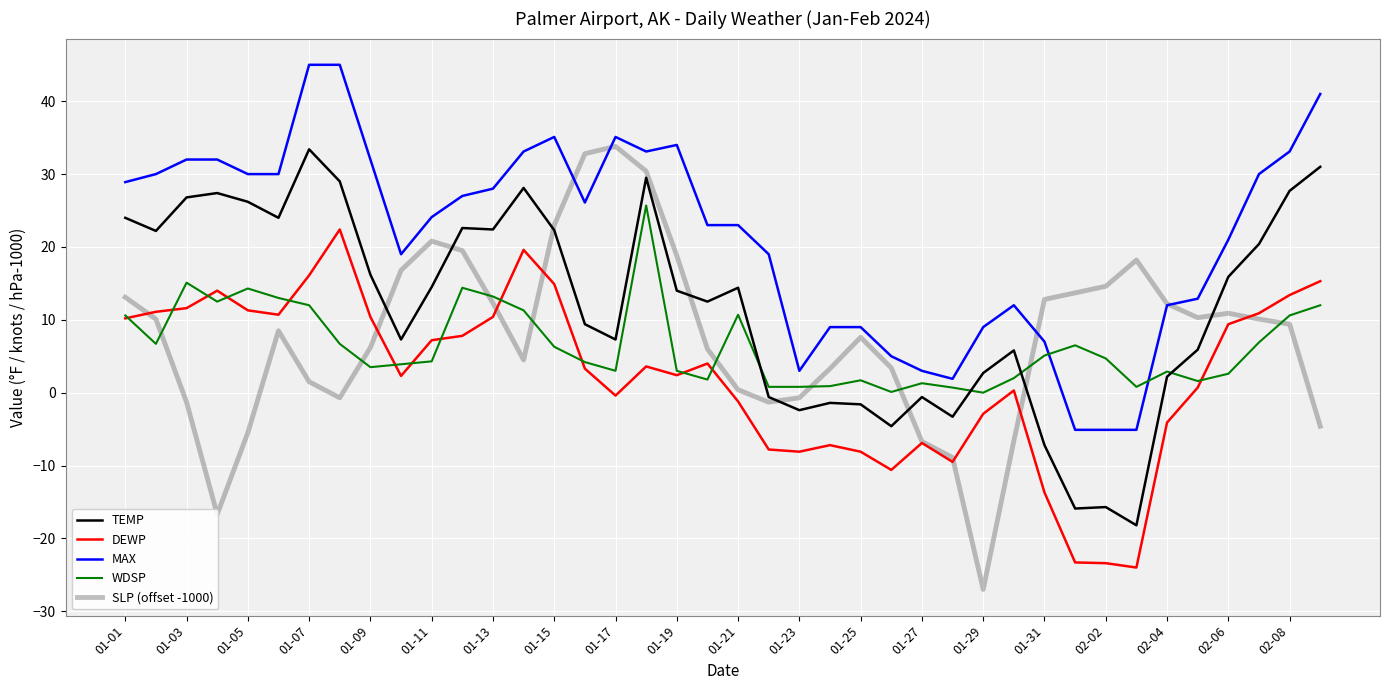

What is the smallest value displayed?

-27.0